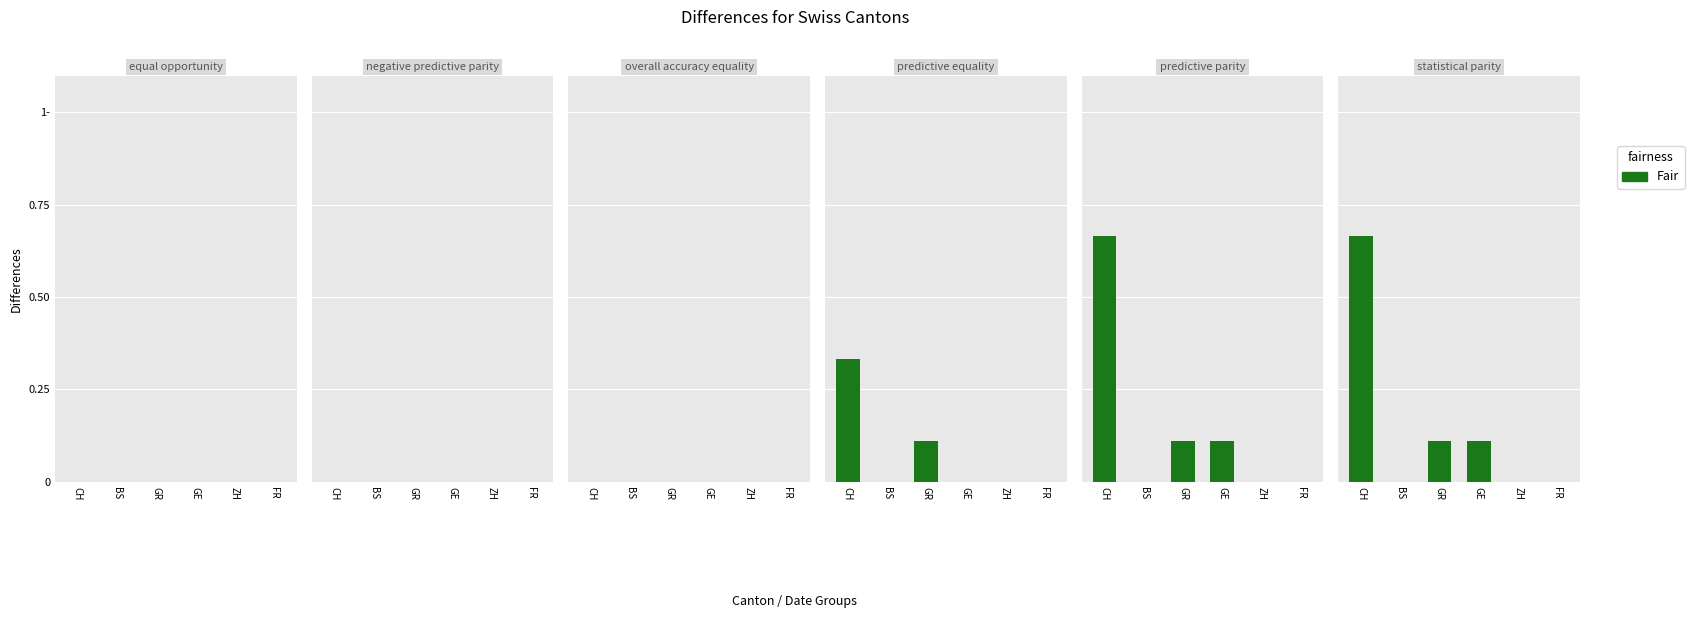

Between ZH and CH, which is larger?

CH